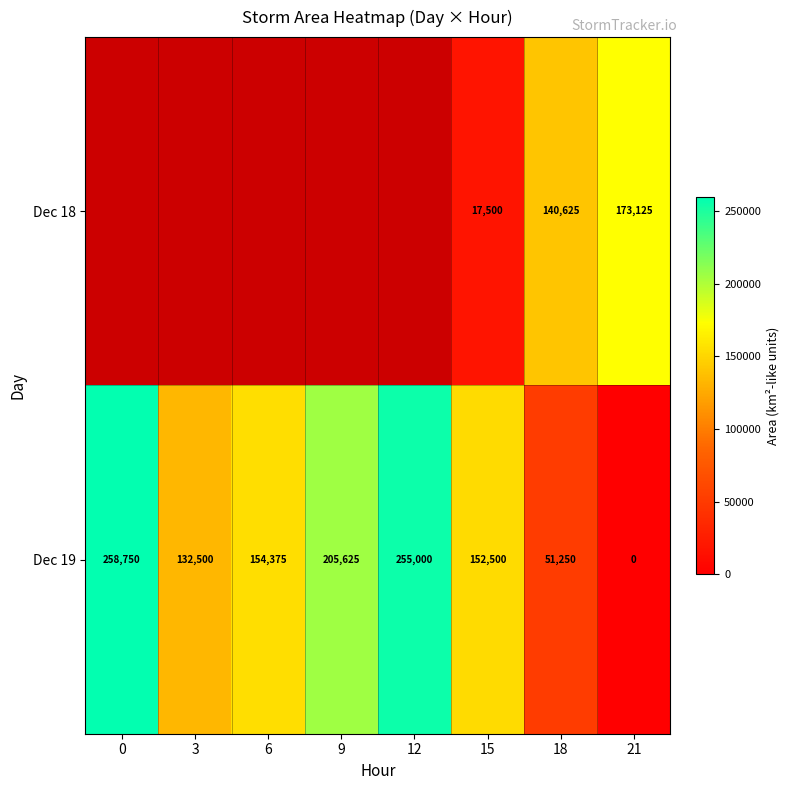

What is the greatest value displayed?

258750.0